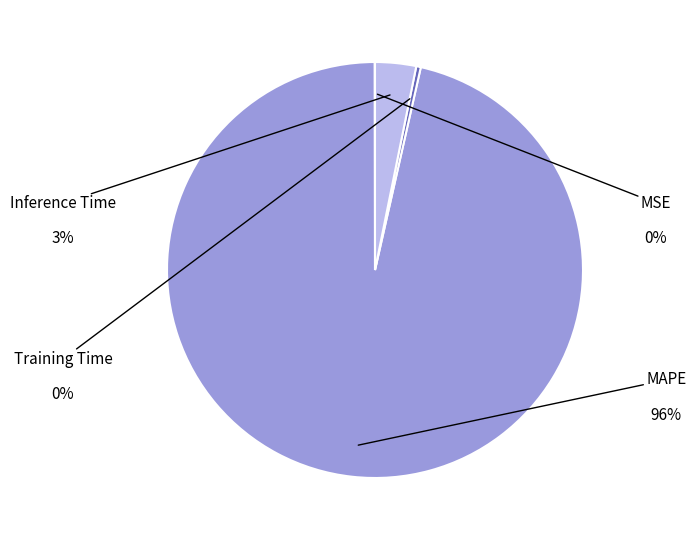

Is there any slice that represents more than half of the pie?

Yes